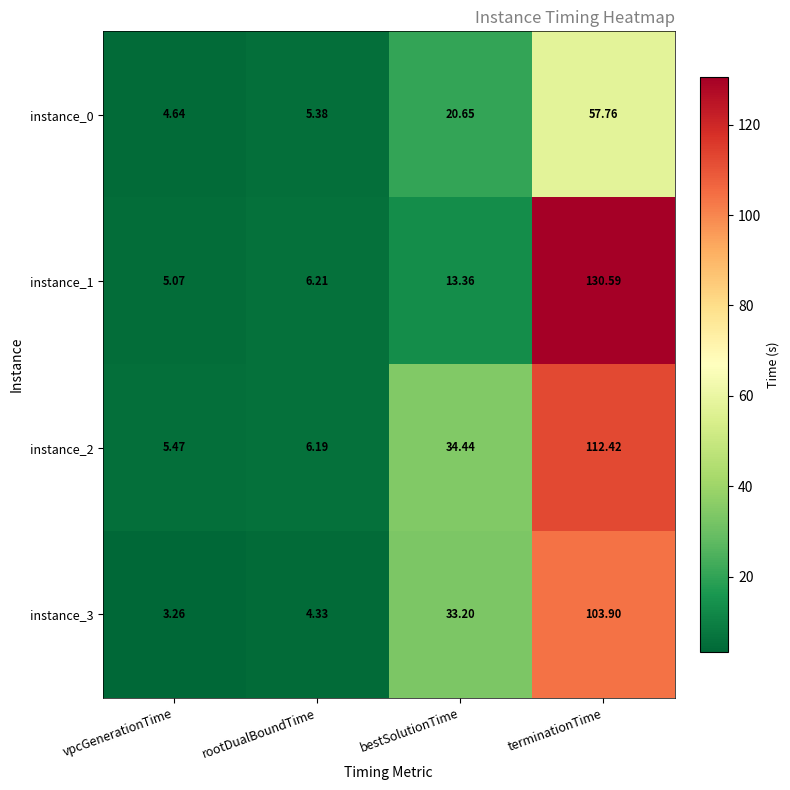

List the labels in order of instance_1 value, largest first.

terminationTime, bestSolutionTime, rootDualBoundTime, vpcGenerationTime